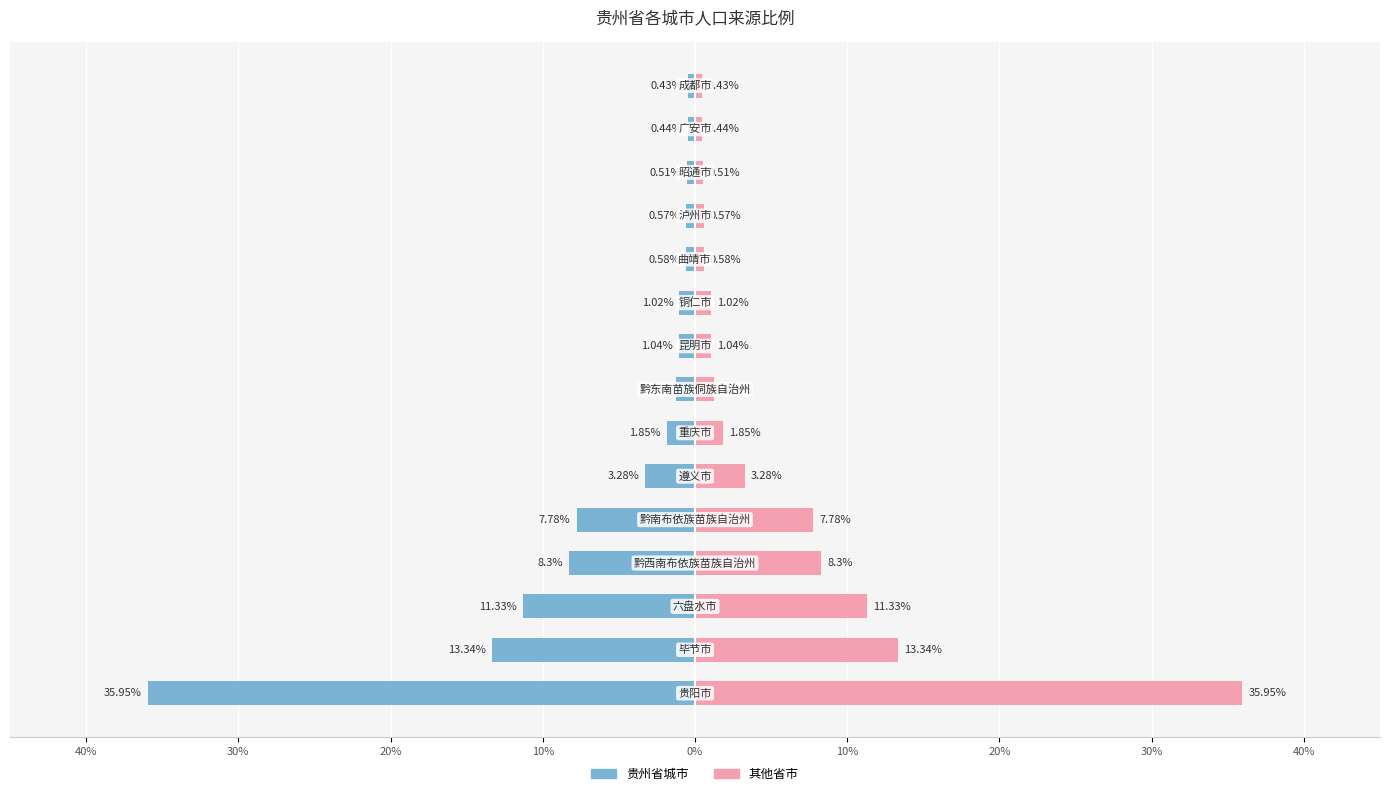

What are all the series names shown in the legend?

贵州省城市, 其他省市